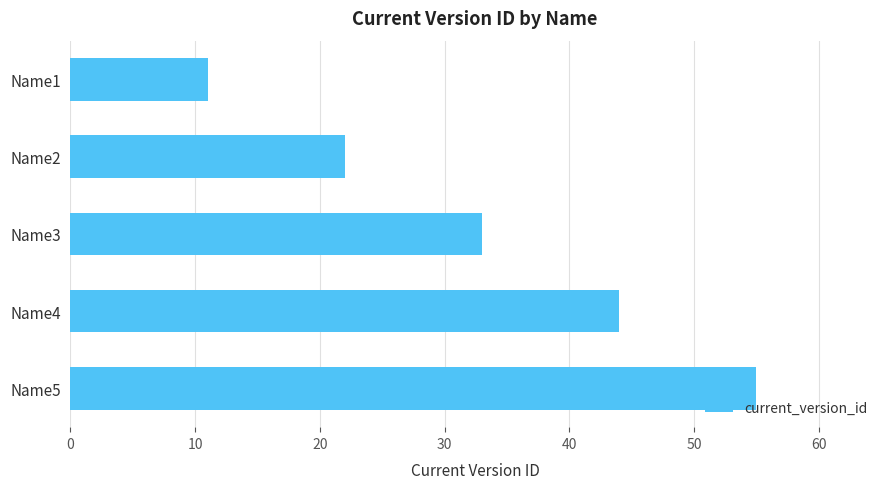

Approximately how many times larger is the value at Name5 compared to Name3?

1.7